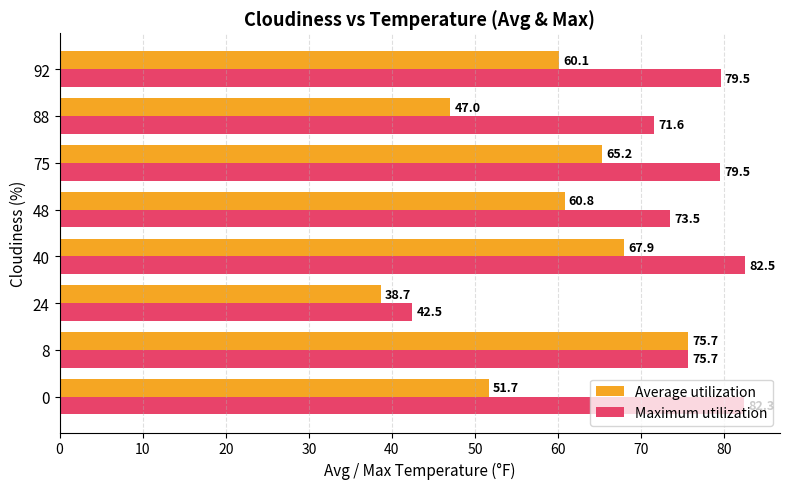

What is the difference between the second highest and second lowest values in the Maximum utilization series?

10.7